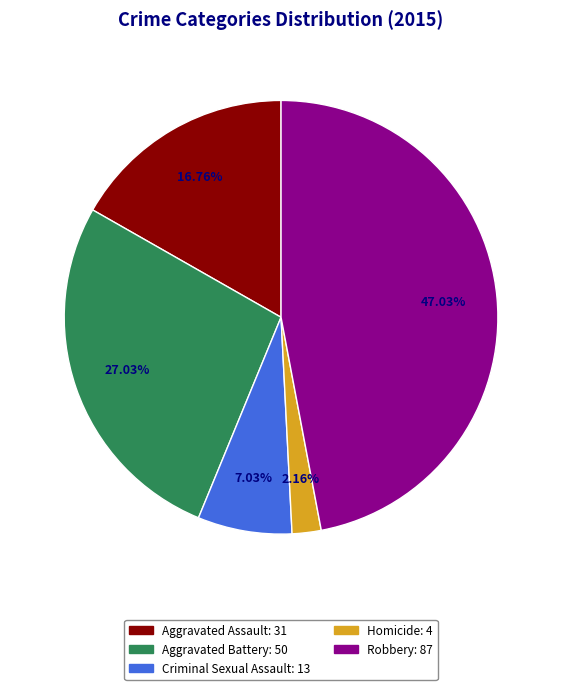

Does any single category account for the majority?

No